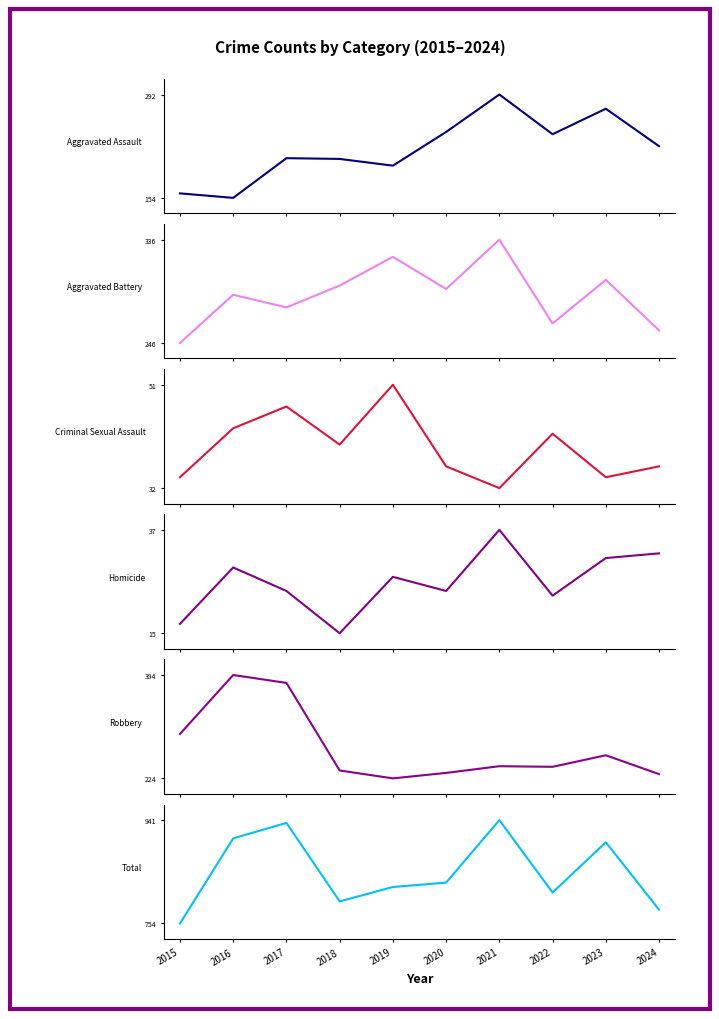

What is the minimum value shown in the chart?

15